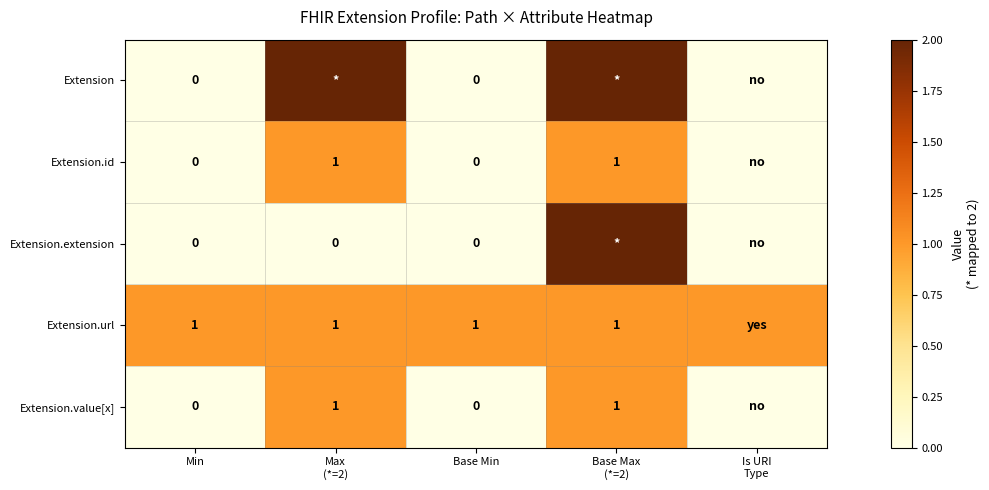

The value of Extension.url at Min is 1. True or false?

True